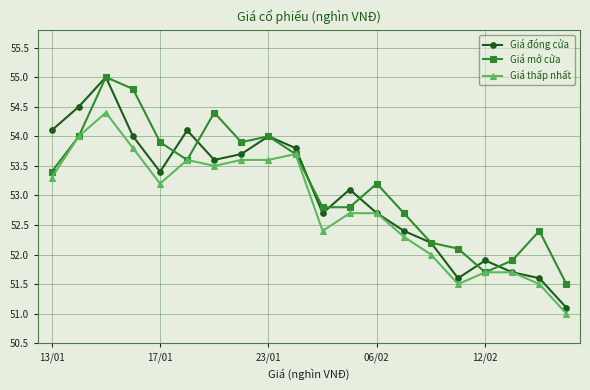

In Giá mở cửa, how many points are higher than both neighbors (excluding endpoints)?

5